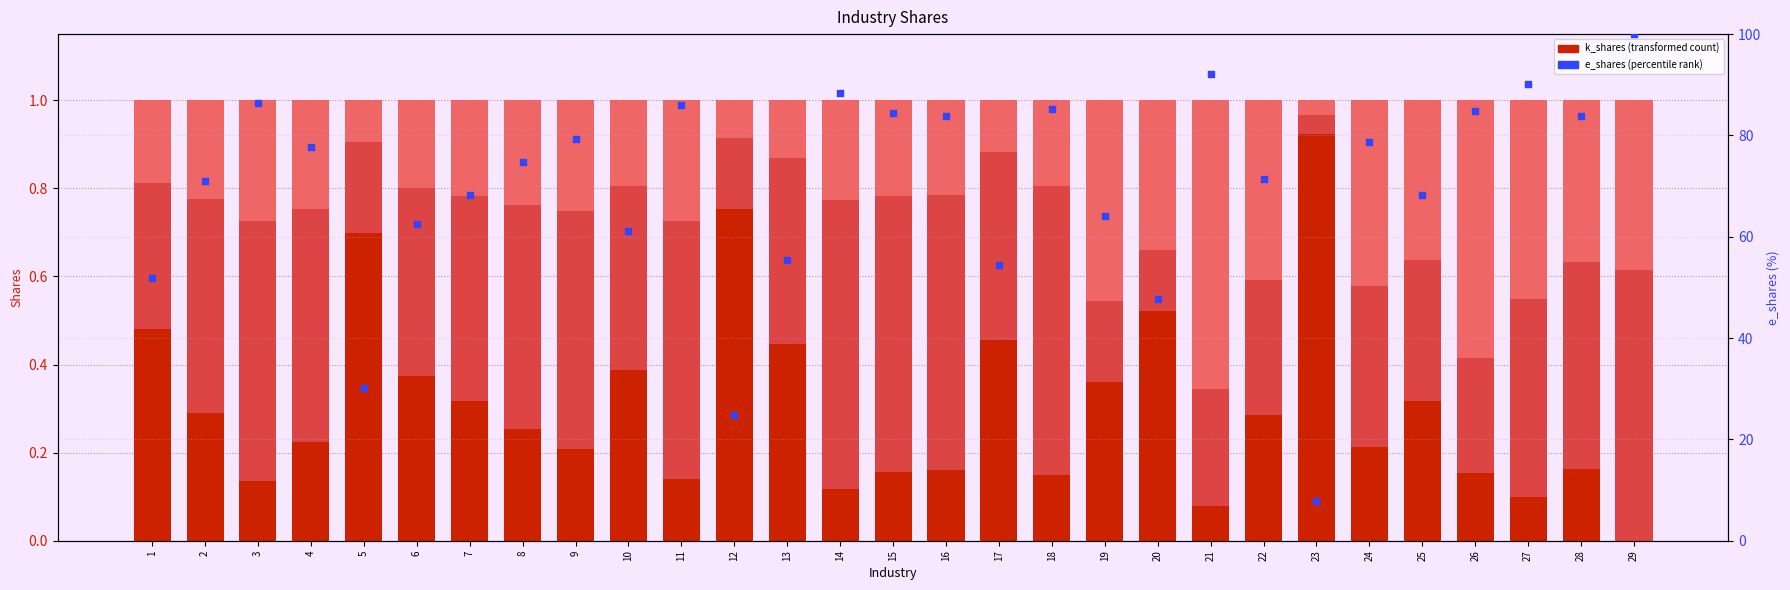

What is the total value across all series at 24?

79.7